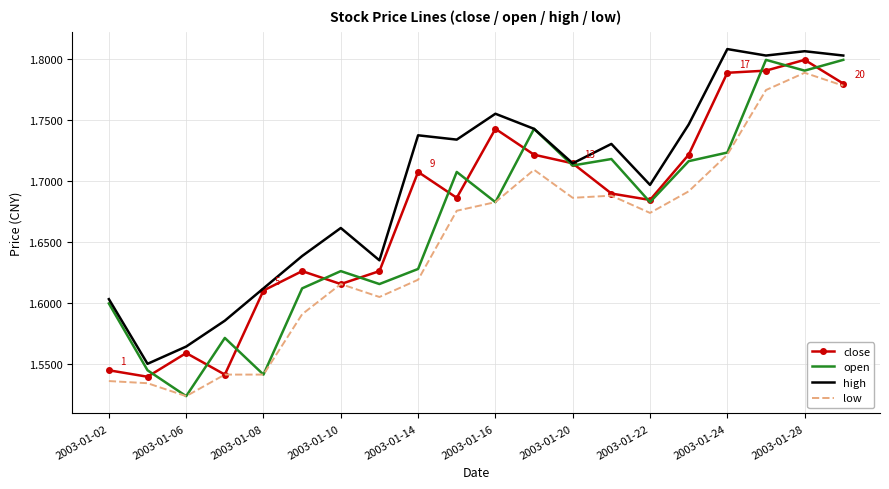

List the series in order of their overall mean, lowest first.

low, open, close, high